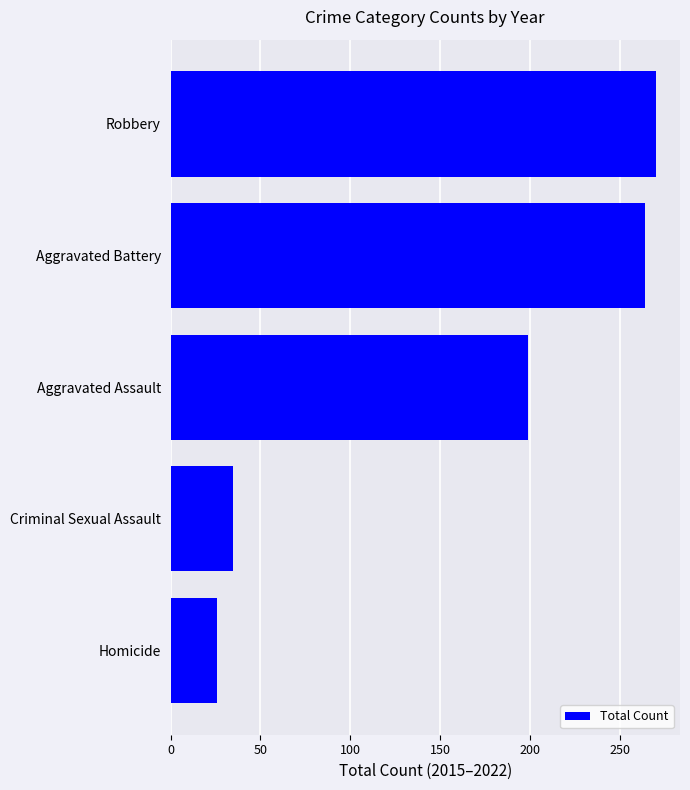

Rank the categories by value from lowest to highest.

Homicide, Criminal Sexual Assault, Aggravated Assault, Aggravated Battery, Robbery